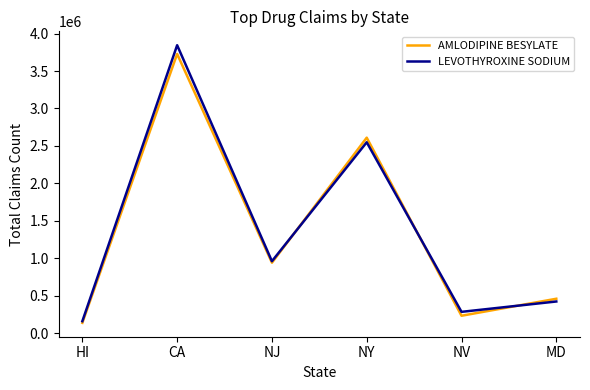

How many lines are shown in the chart?

2